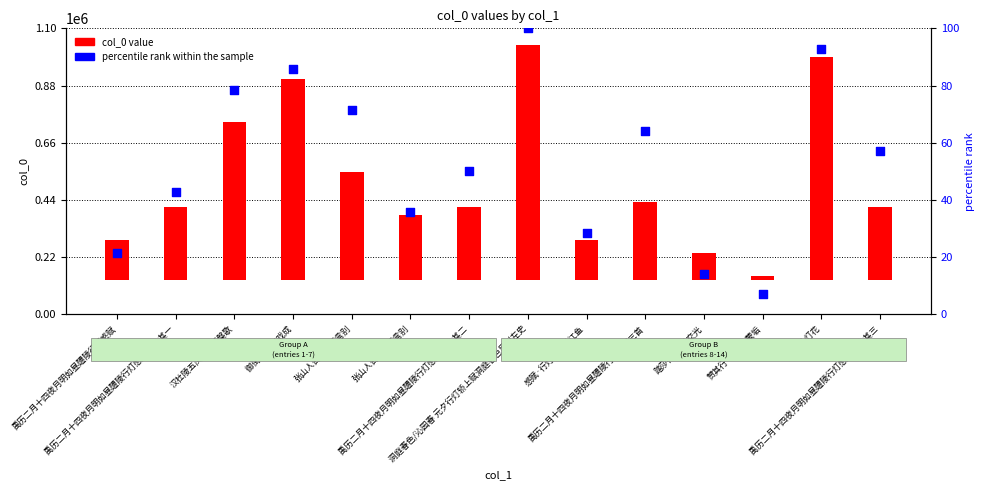

Approximately how many times larger is the value at 感赋·行灯照澈渌江鱼 compared to 禹历二月十四夜月明如昼醴陵行灯感赋三首 其一?

0.7